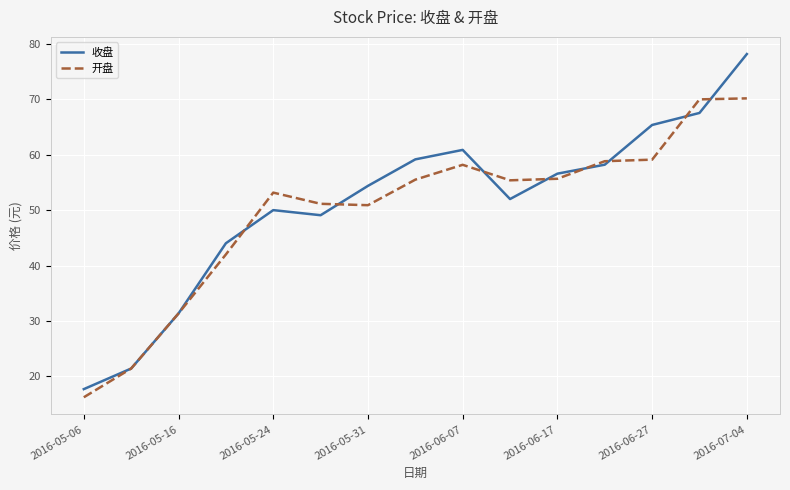

What is the minimum value for 收盘?

17.7